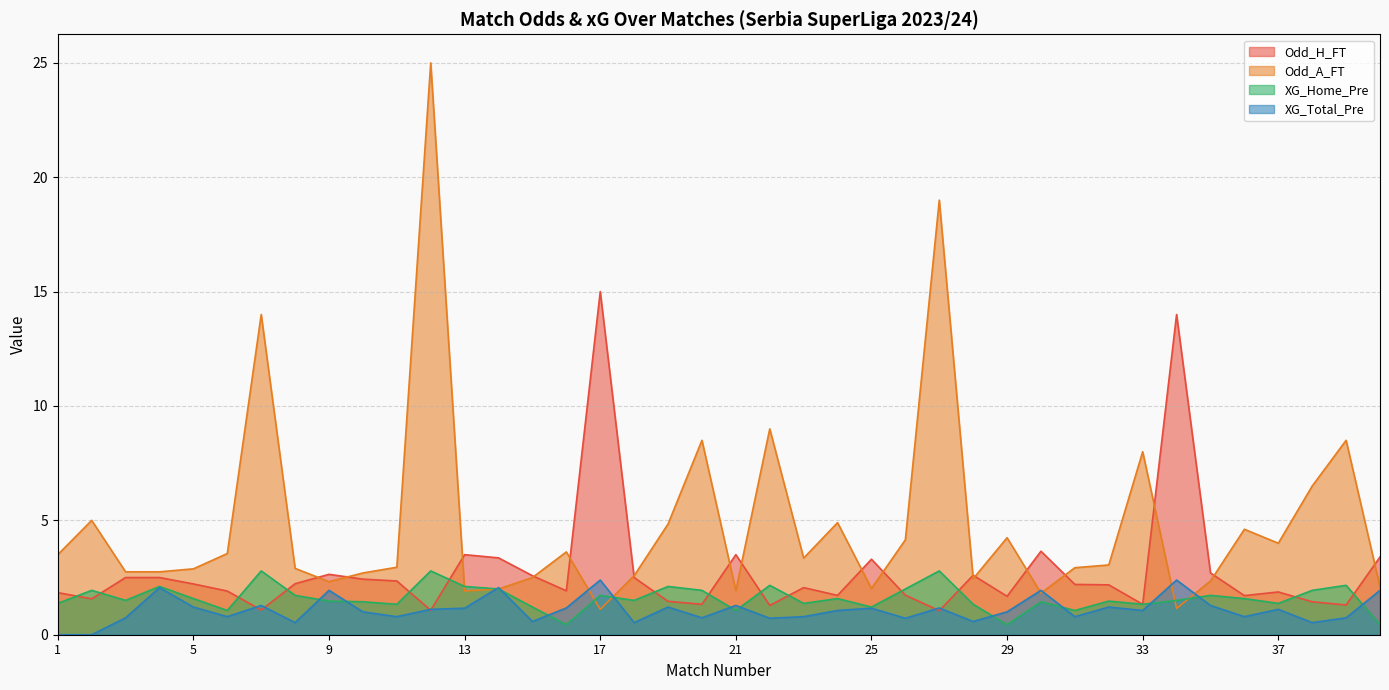

What is the difference between the maximum and second lowest values in the Odd_A_FT series?

23.9